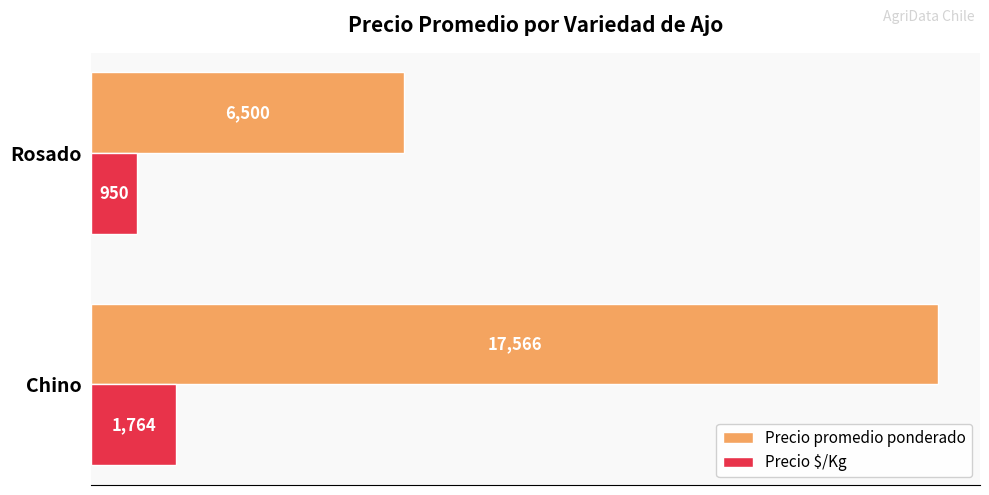

How many categories are shown in the chart?

2